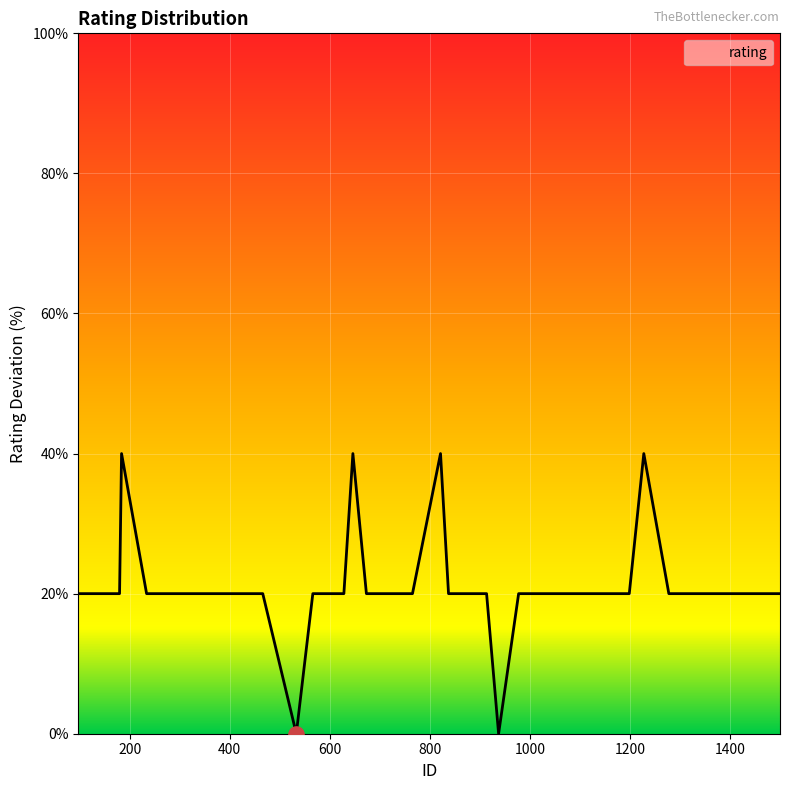

What is the maximum value shown in the chart?

40